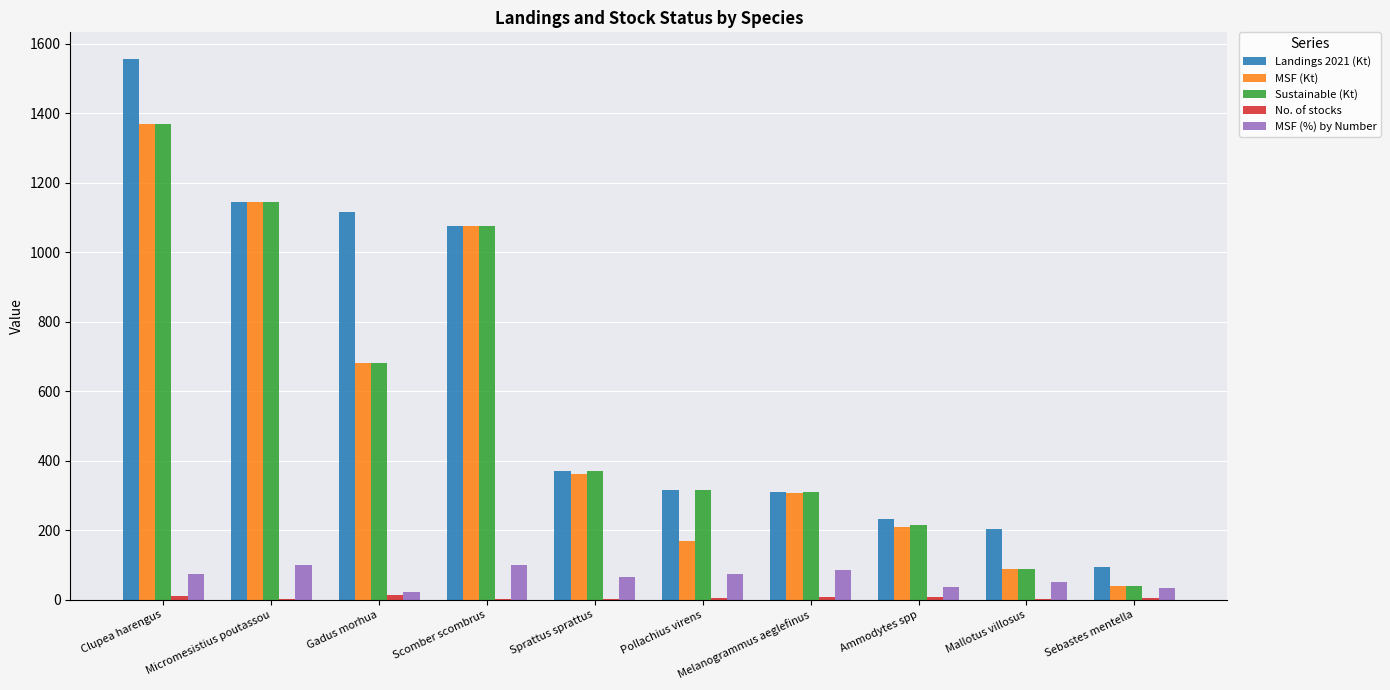

What is the greatest value displayed?

1554.6